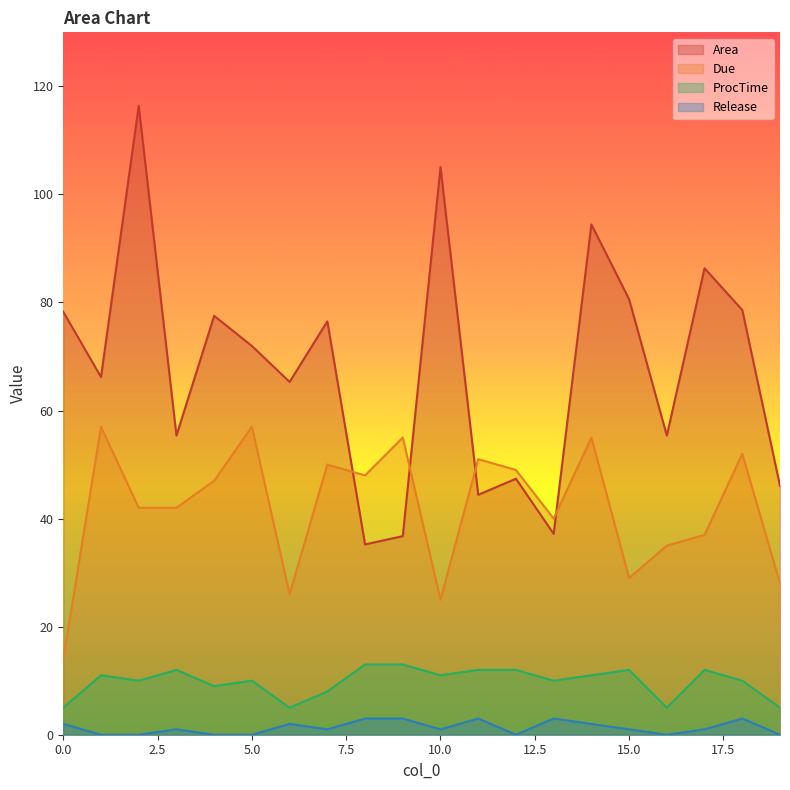

At which category is the sum across all series the highest?

2